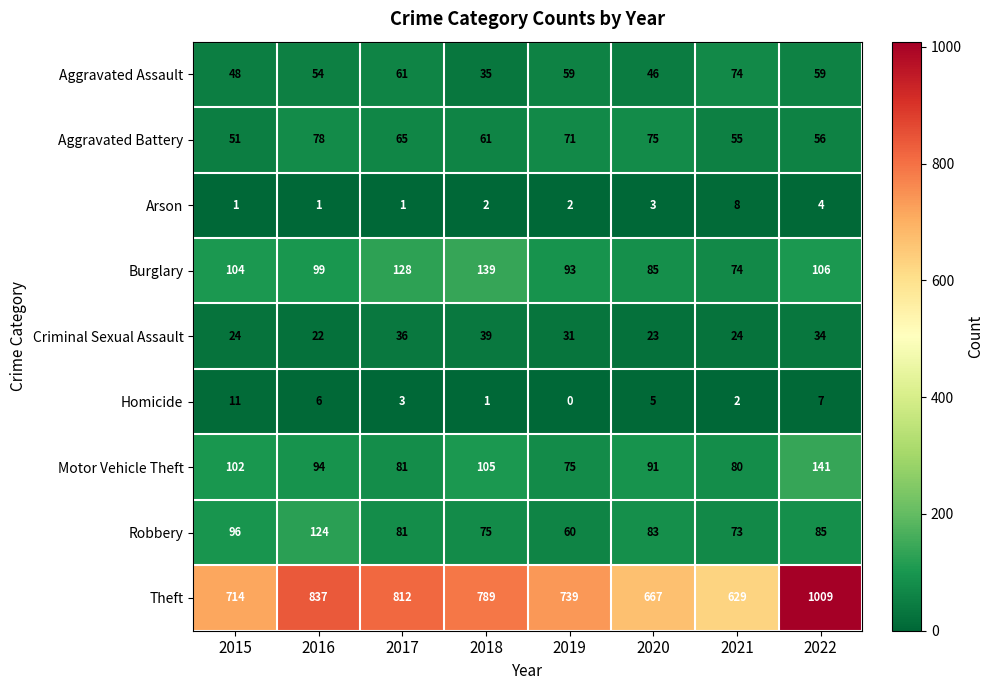

Rank the series by their maximum value, from lowest to highest.

Arson, Homicide, Criminal Sexual Assault, Aggravated Assault, Aggravated Battery, Robbery, Burglary, Motor Vehicle Theft, Theft